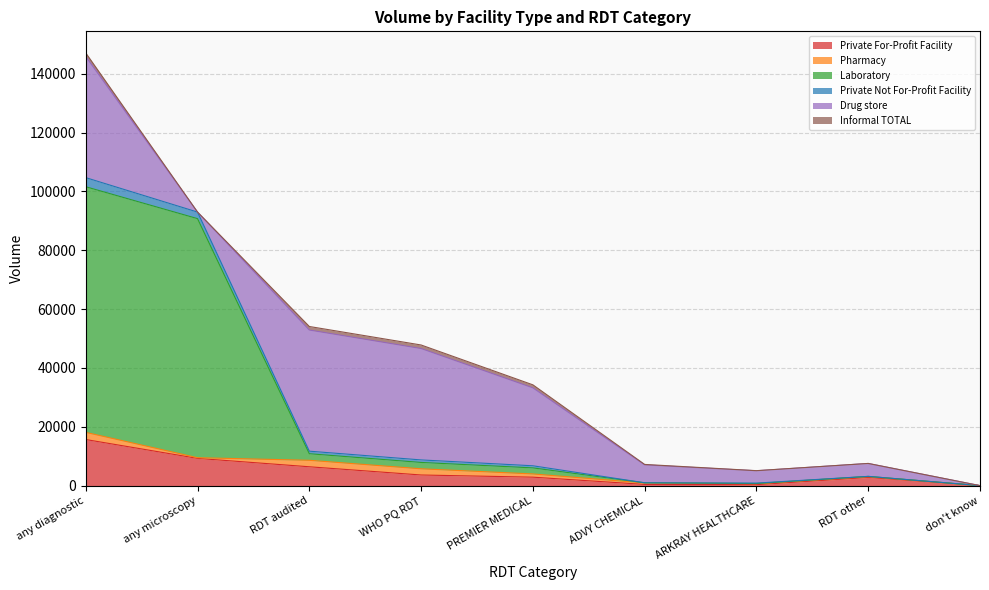

At which label does Private For-Profit Facility reach its peak?

any diagnostic